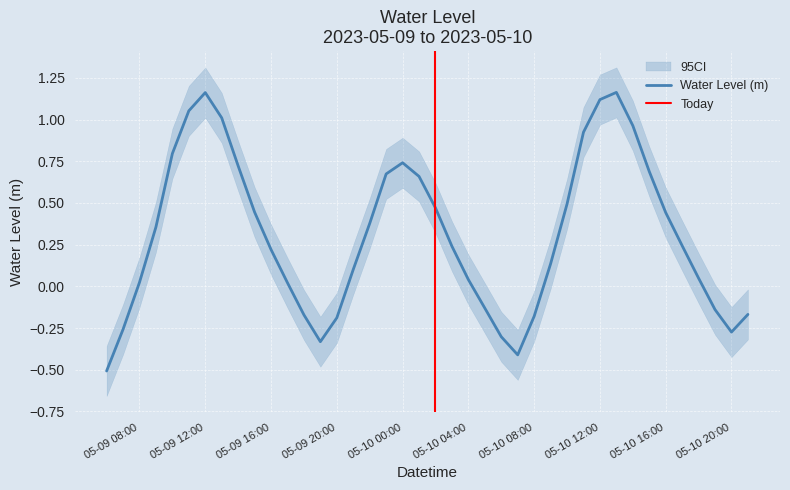

Reading left to right, extract all data points from this chart.

-0.5	-0.3	0.0	0.4	0.8	1.1	1.2	1.0	0.7	0.4	0.2	0.0	-0.2	-0.3	-0.2	0.1	0.4	0.7	0.7	0.7	0.5	0.2	0.0	-0.1	-0.3	-0.4	-0.2	0.1	0.5	0.9	1.1	1.2	1.0	0.7	0.4	0.2	0.0	-0.1	-0.3	-0.2